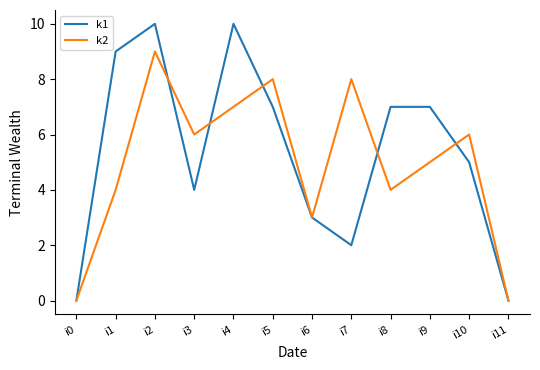

What is the maximum value shown in the chart?

10